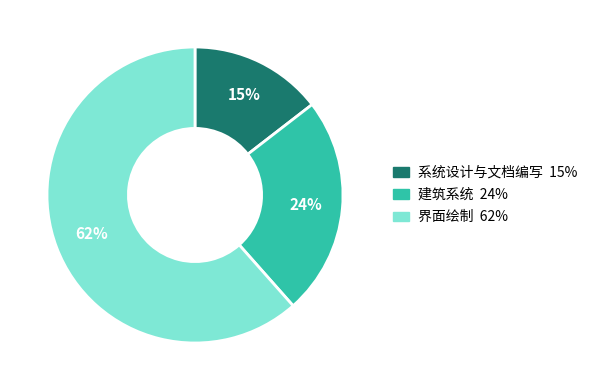

To the nearest percent, what portion does 系统设计与文档编写 represent?

15%